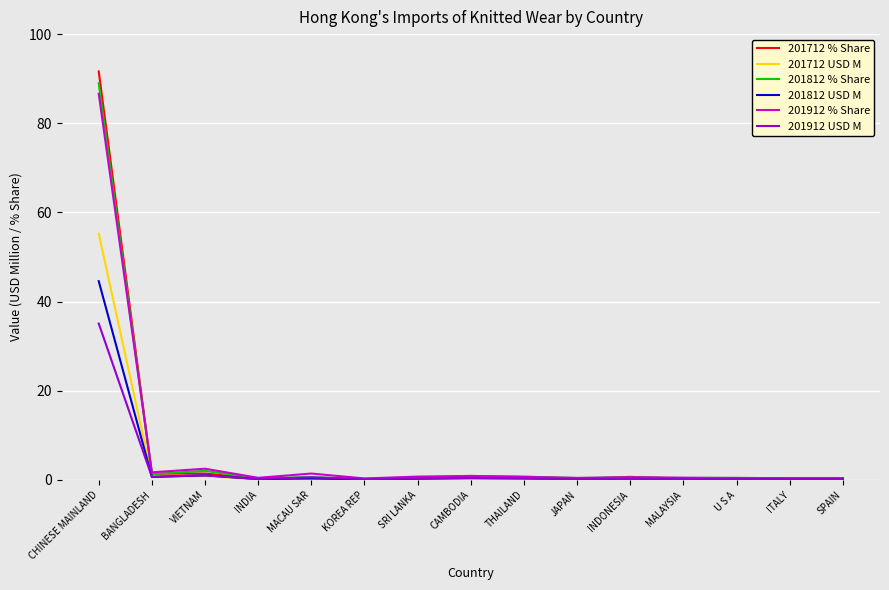

Which series has the largest range (max minus min)?

201712 % Share